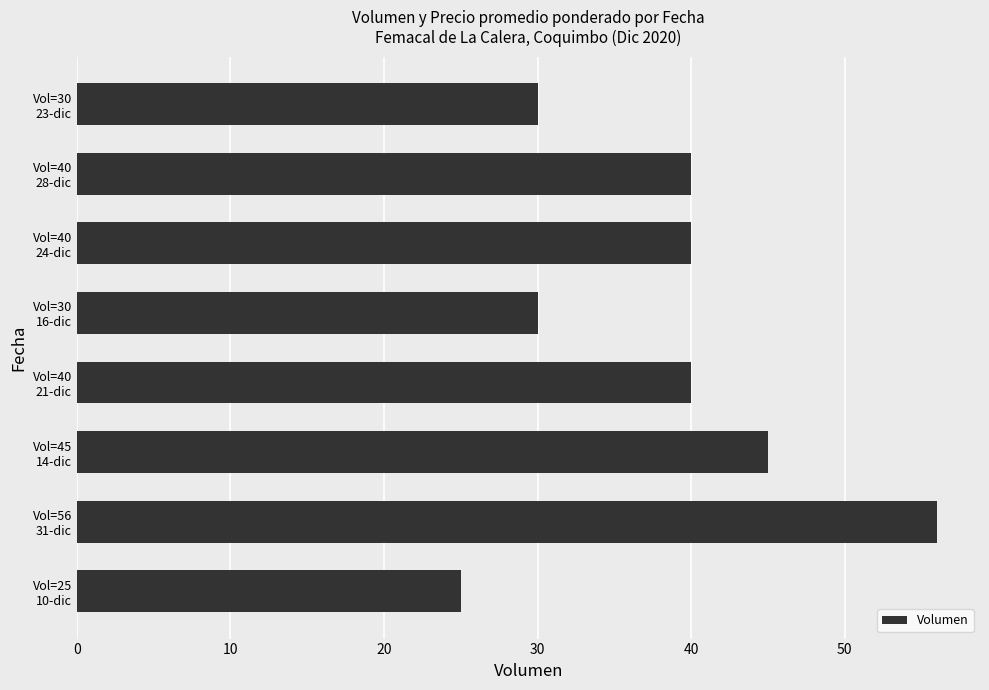

Does the chart contain stacked bars?

No